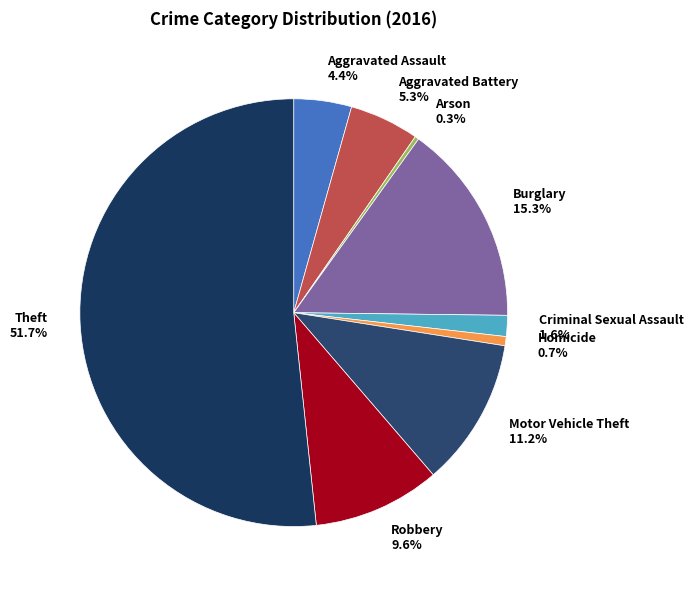

To the nearest percent, what is the combined percentage of Criminal Sexual Assault and Arson?

2%